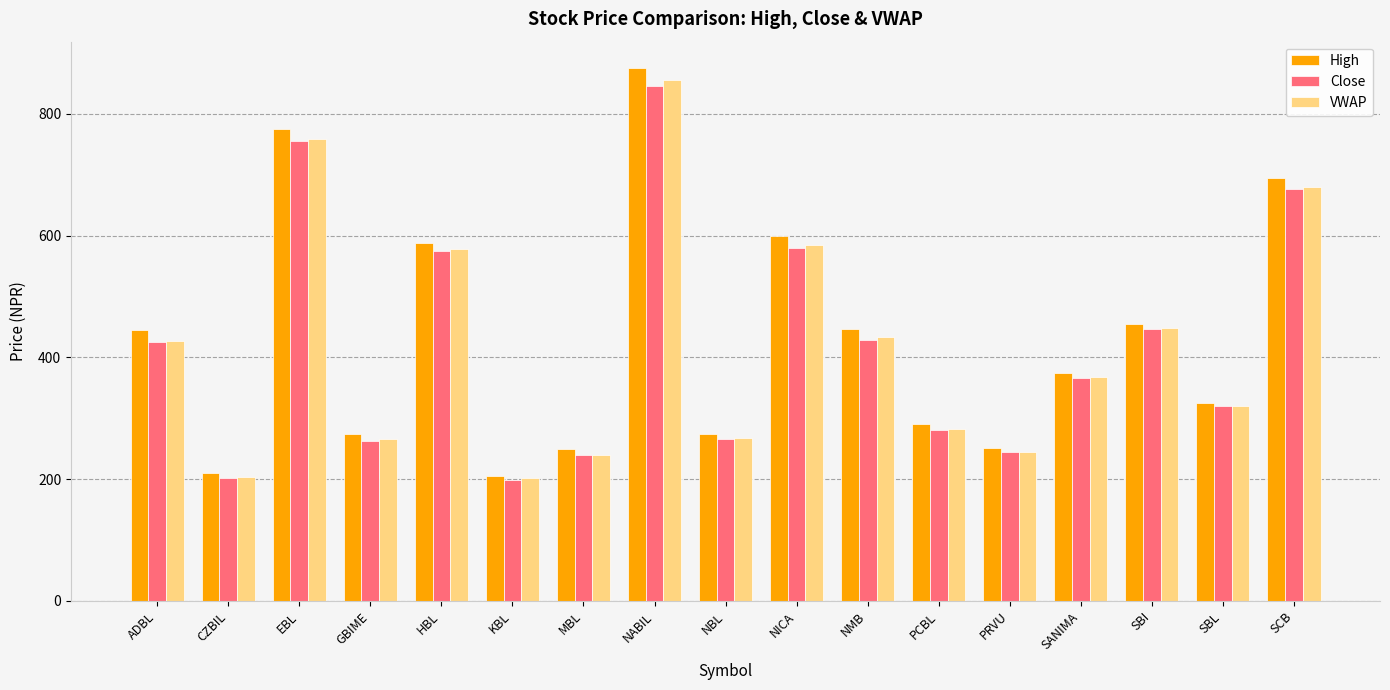

What position from the left is MBL?

7